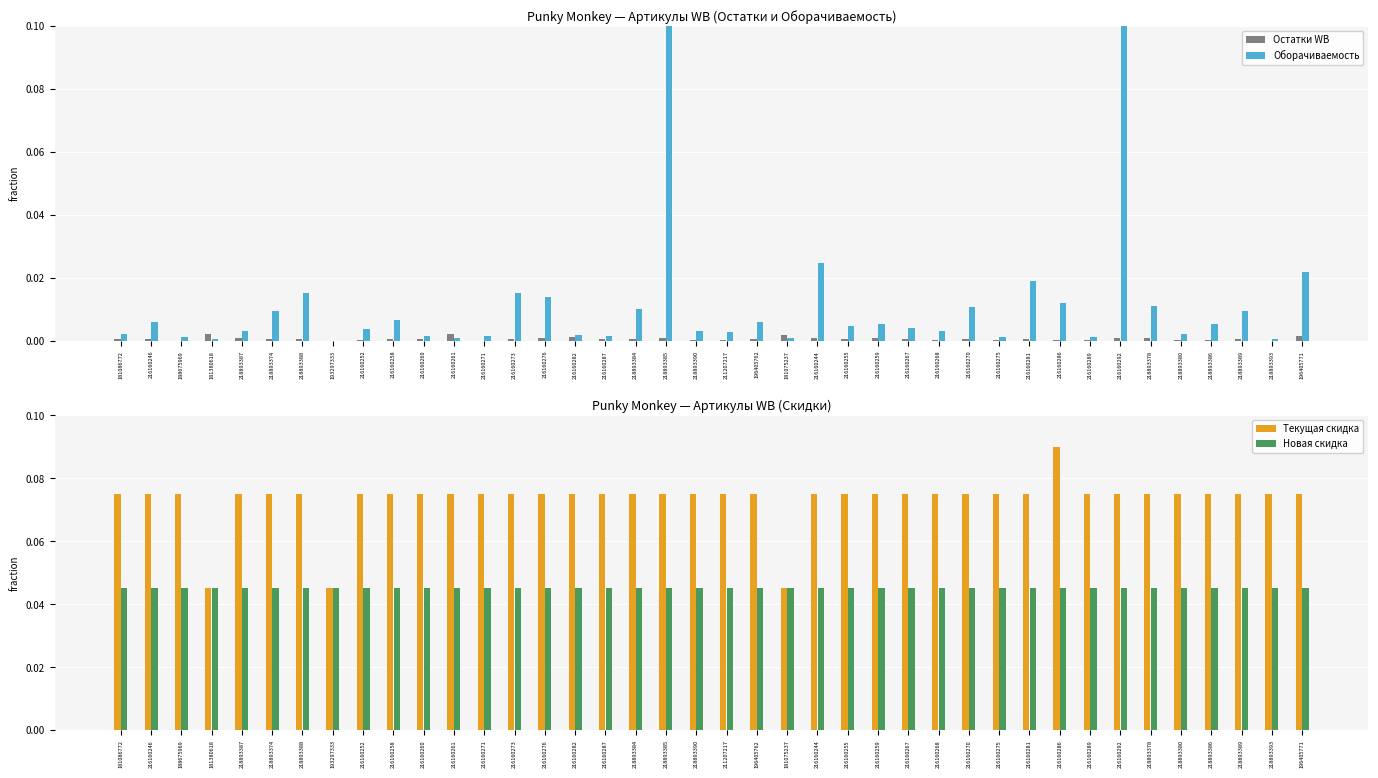

At how many categories does at least one series exceed 0?

40